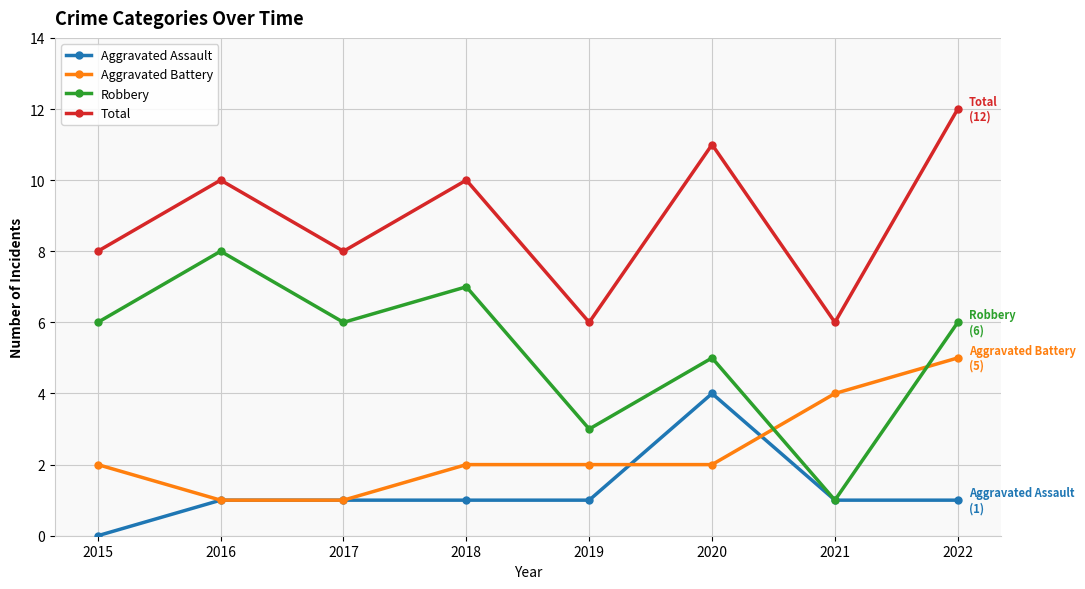

Count the number of categories in the chart.

8